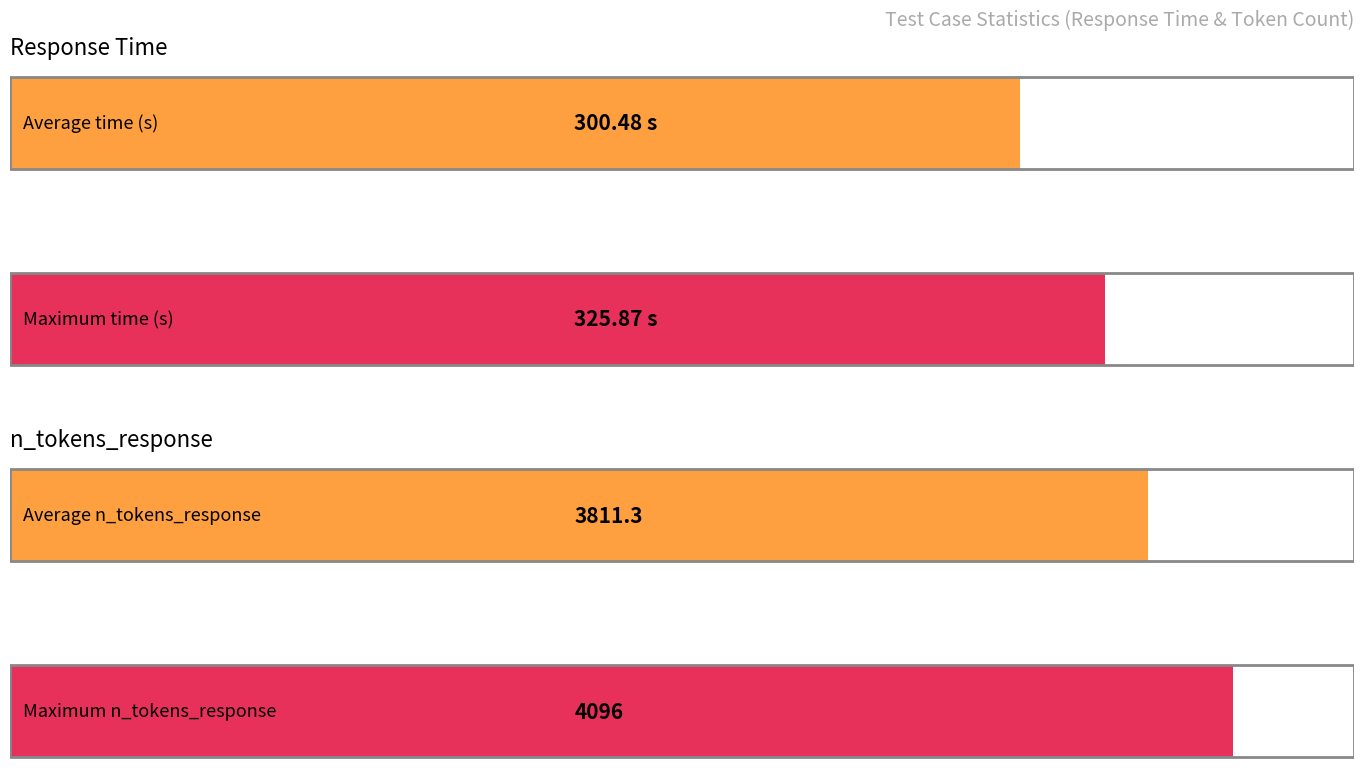

Does the chart contain any negative values?

No